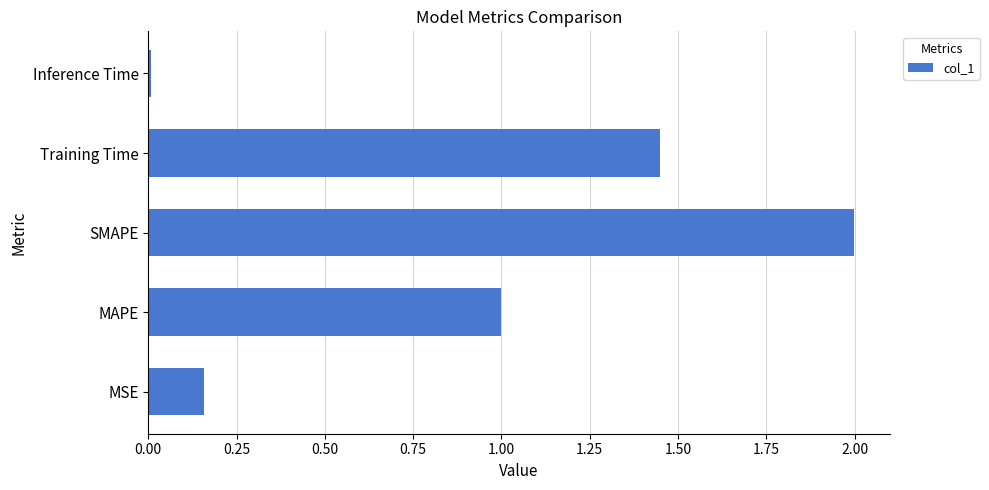

The chart shows a value of 1.0 at MAPE. True or false?

True